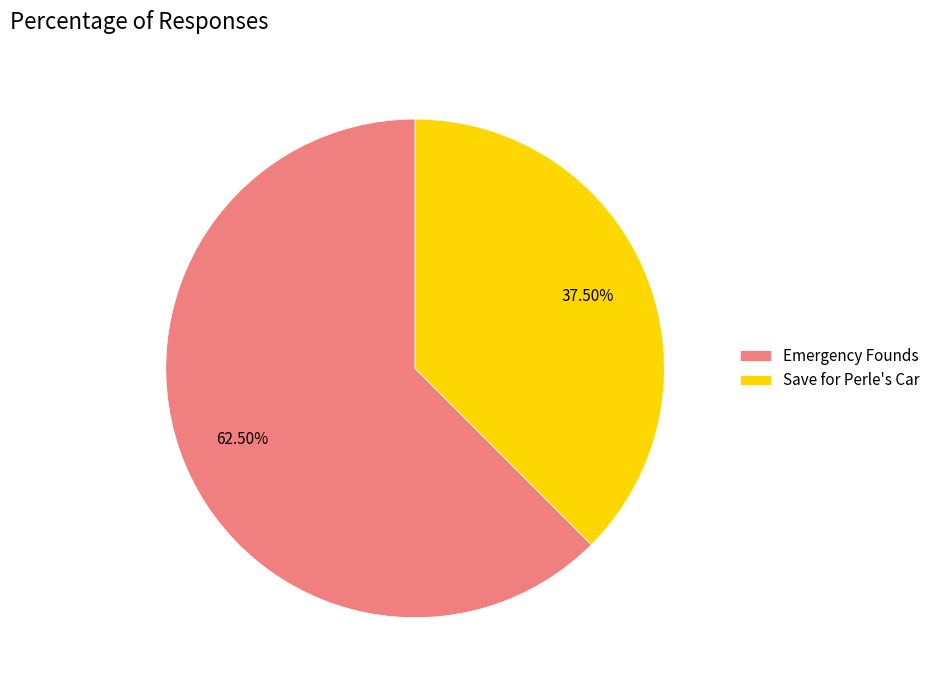

What portion of the pie excludes Save for Perle's Car?

62.5%